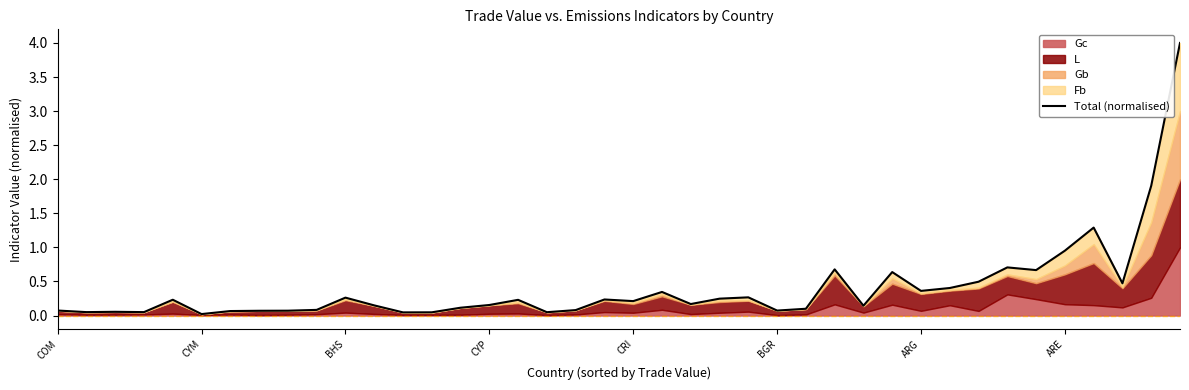

At which category does the chart reach its peak across all series?

39